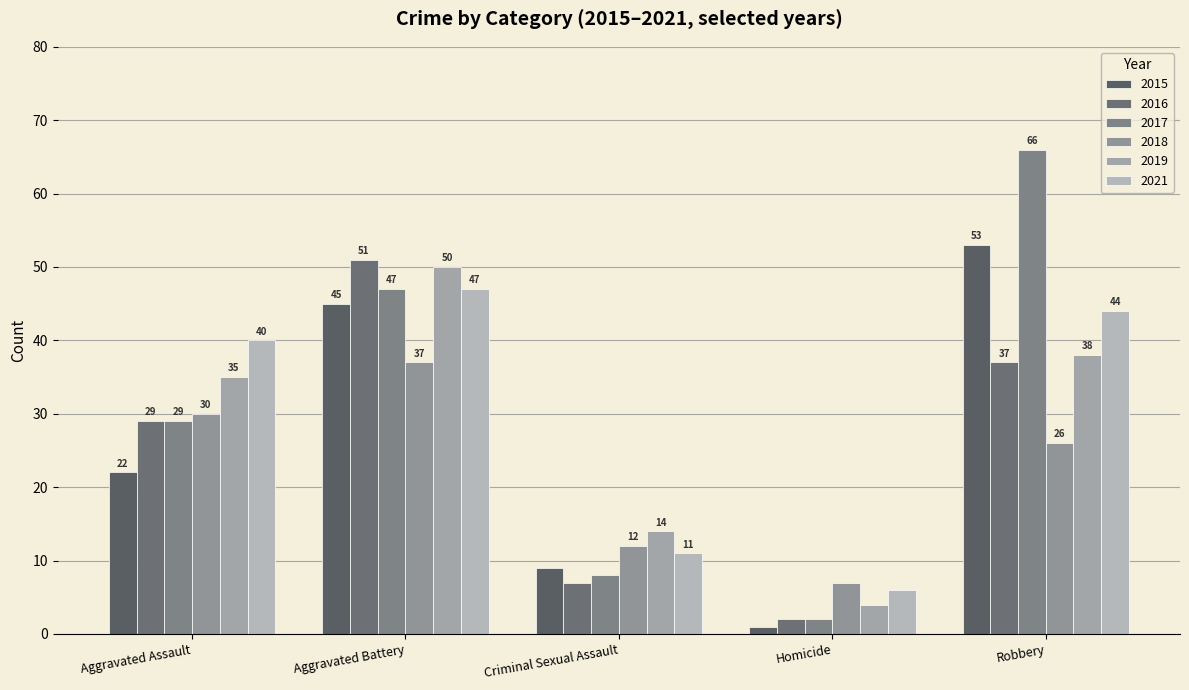

How many bars are there in each group?

6